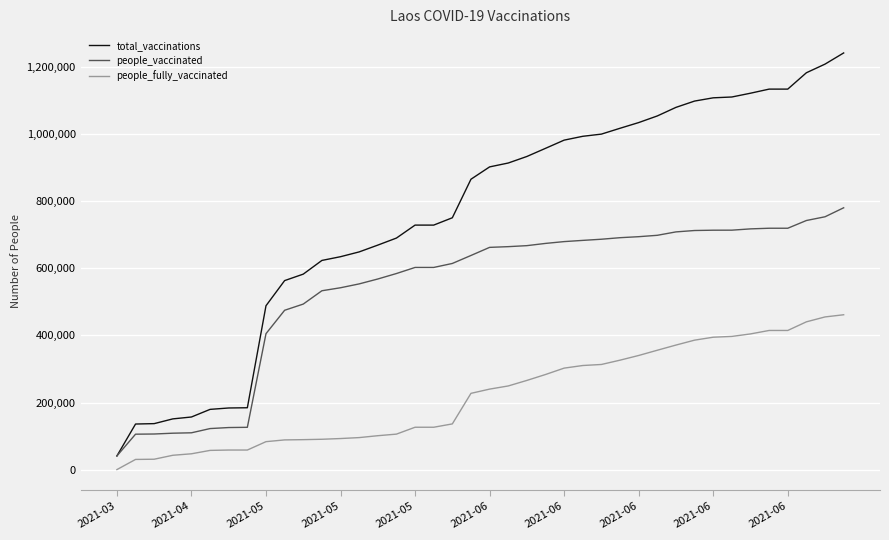

Rank the series by their average value, from highest to lowest.

total_vaccinations, people_vaccinated, people_fully_vaccinated